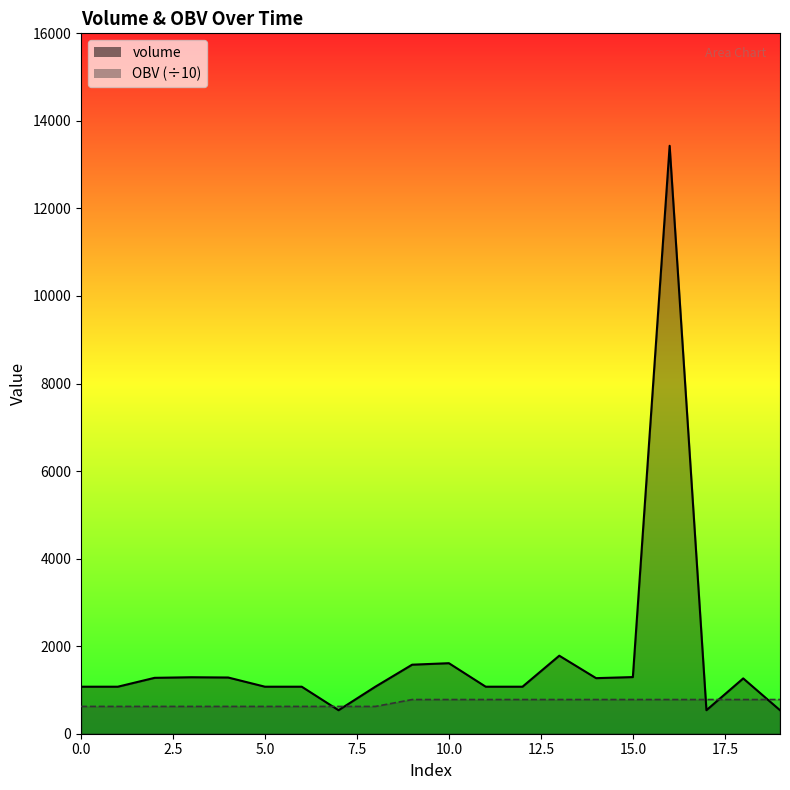

Where does the OBV series first go above 780?

9